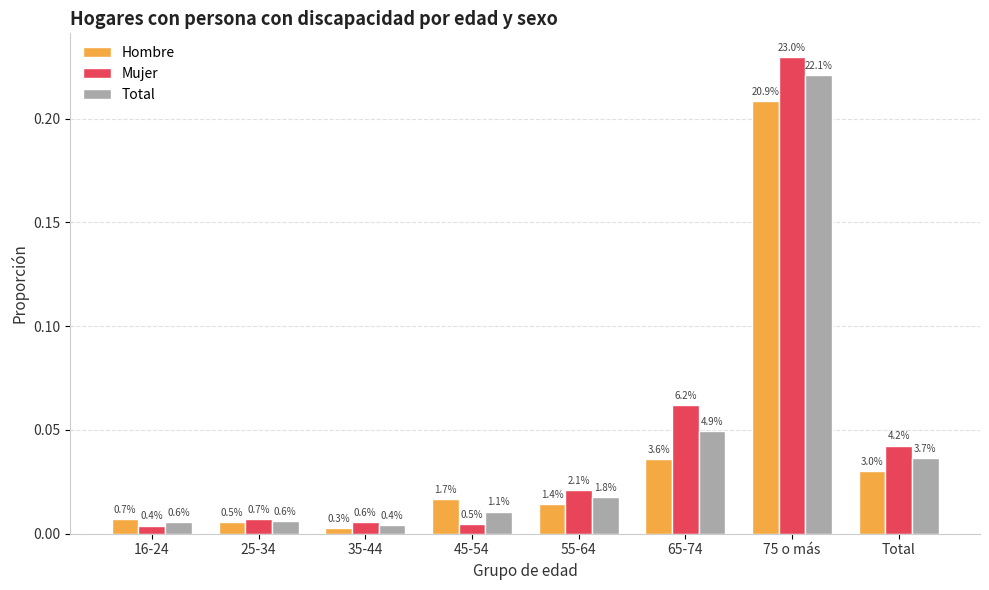

What are all the series names shown in the legend?

Hombre, Mujer, Total